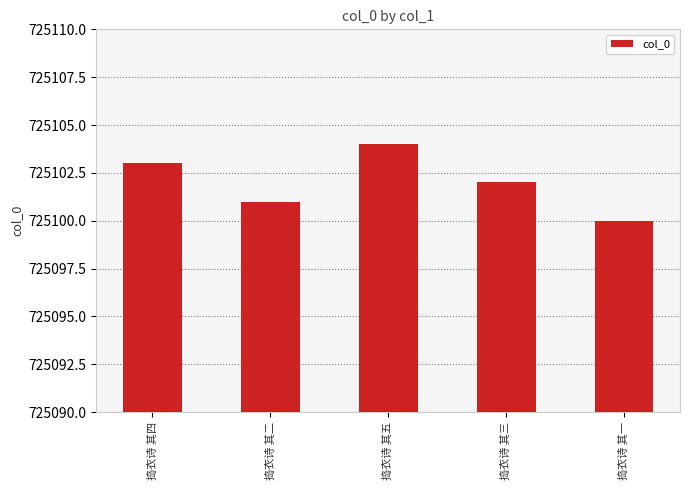

What is the label of the 1st bar from the left?

捣衣诗 其四